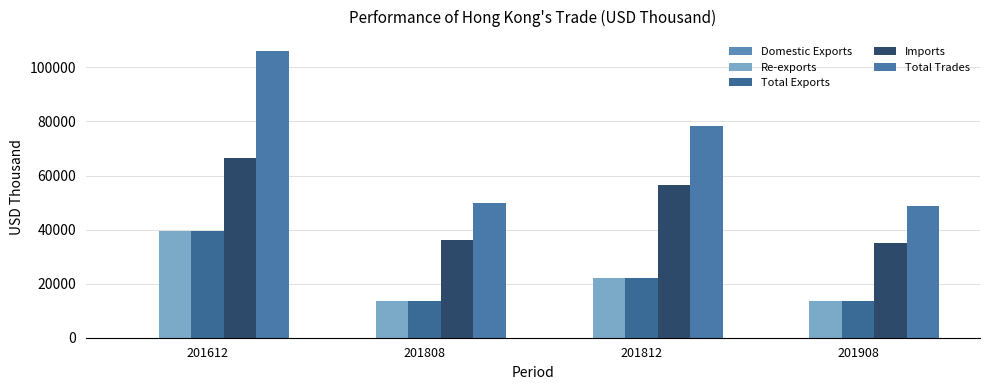

Rank the series by their maximum value, from lowest to highest.

Domestic Exports, Re-exports, Total Exports, Imports, Total Trades